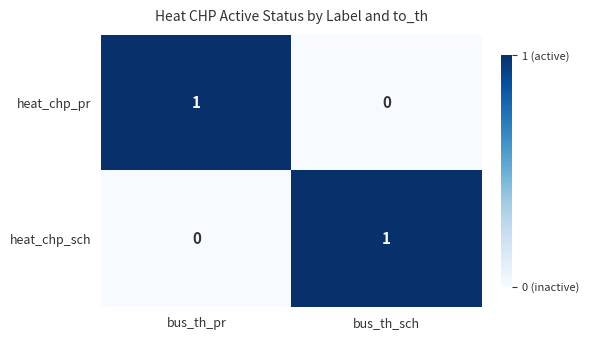

Reading left to right, transcribe all the data shown in this chart.

heat_chp_pr: bus_th_pr=1	bus_th_sch=0
heat_chp_sch: bus_th_pr=0	bus_th_sch=1